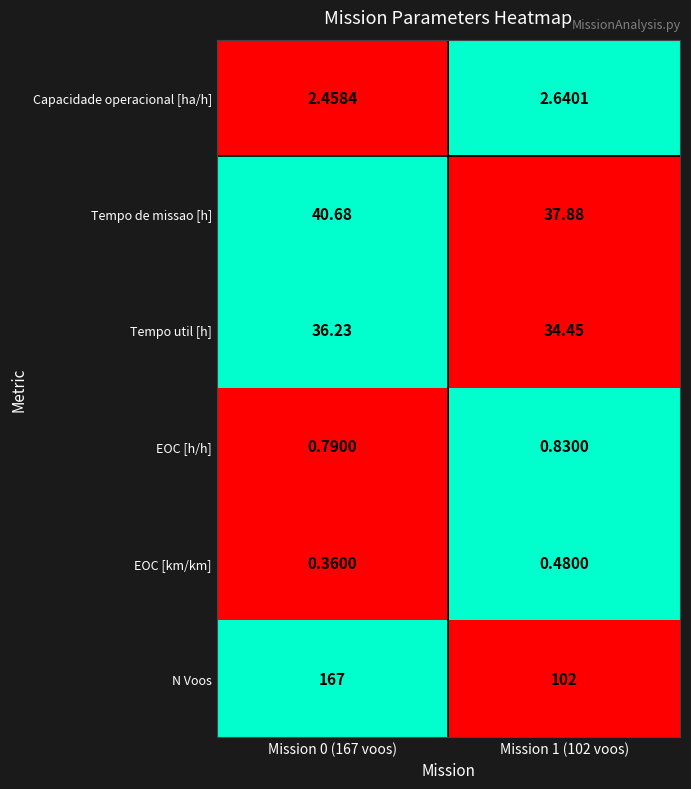

Which series has the largest range (max minus min)?

N Voos